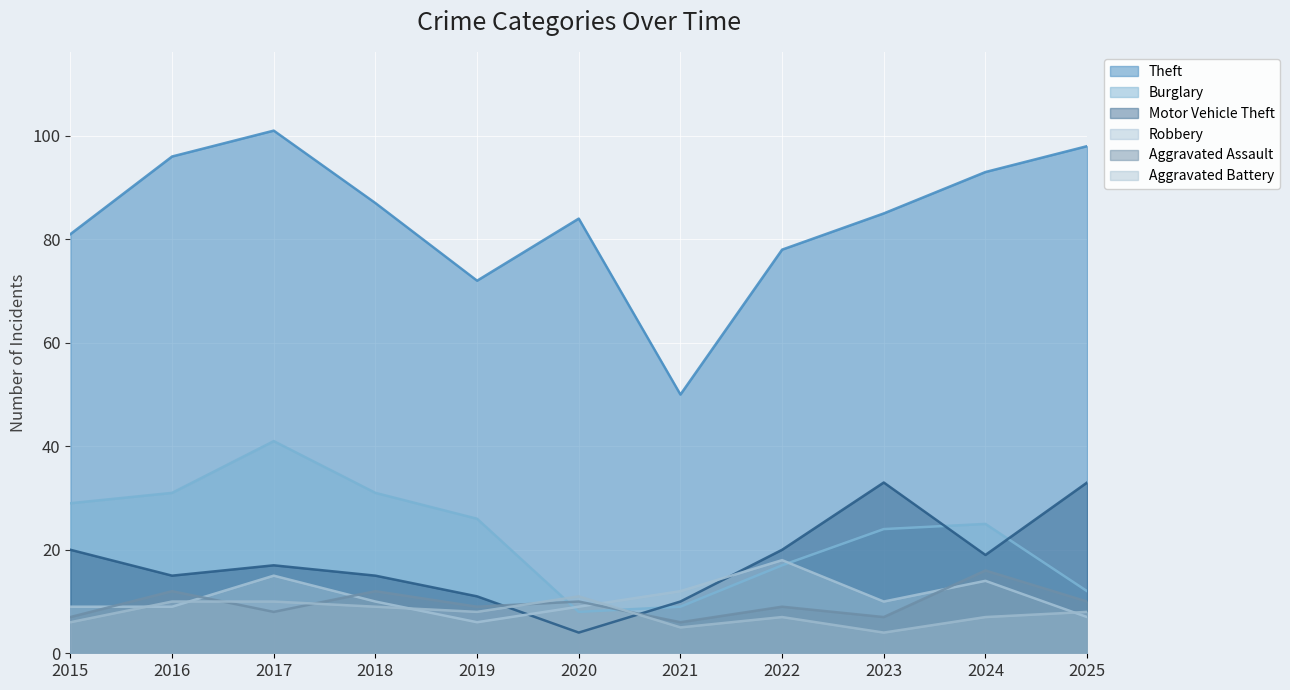

What is the sum of all Motor Vehicle Theft values?

197